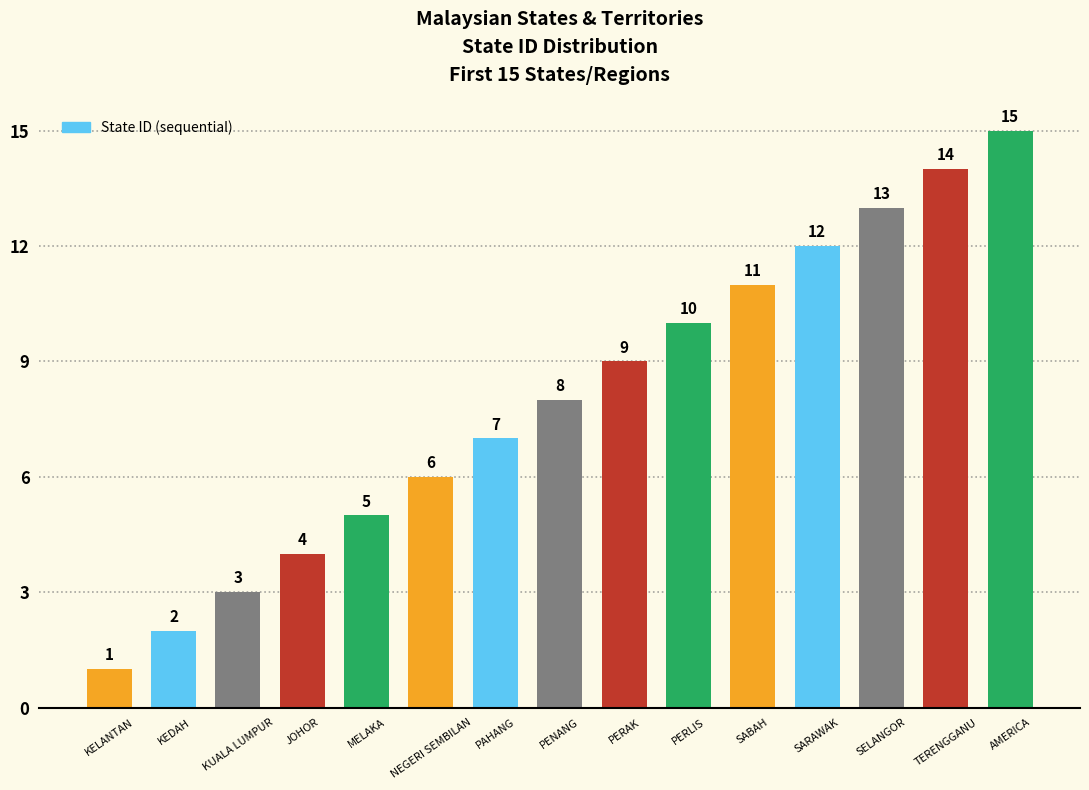

What is the label of the 8th bar from the left?

PENANG